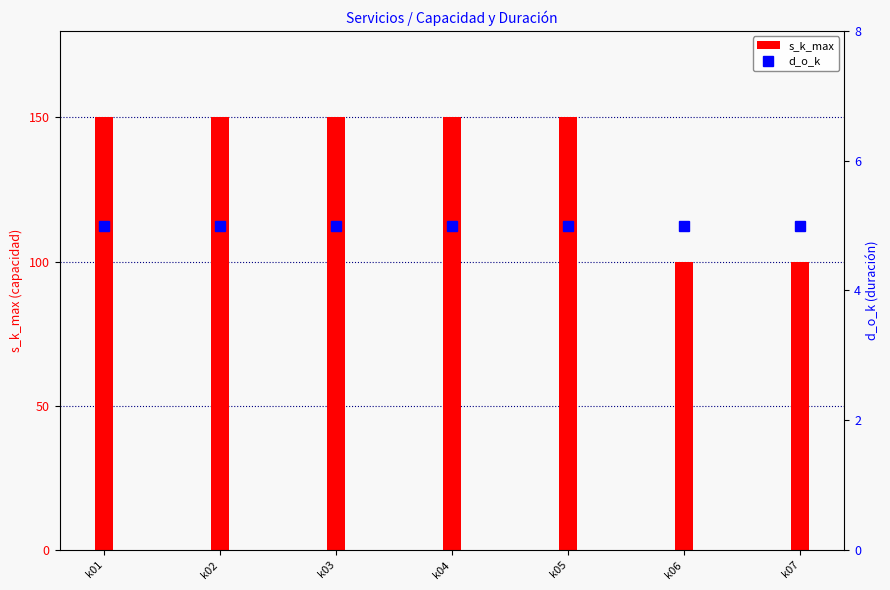

Between k03 and k01, which is larger?

k03